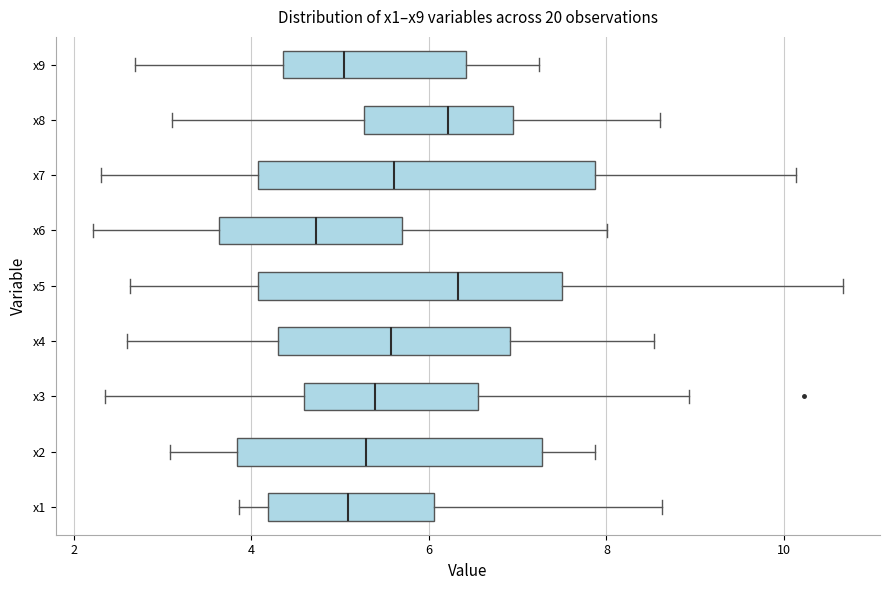

Reading bottom to top, read every box against the x-axis: the position of its median line, the range the box covers, and the ends of its whiskers. The values are not printed on the chart, so give them approximately, as read against the axis.

x1: median 5.0, box 4.2 to 6.0, whiskers 3.8 to 8.6
x2: median 5.2, box 3.8 to 7.2, whiskers 3.0 to 7.8
x3: median 5.4, box 4.6 to 6.6, whiskers 2.4 to 9.0
x4: median 5.6, box 4.2 to 7.0, whiskers 2.6 to 8.6
x5: median 6.4, box 4.0 to 7.4, whiskers 2.6 to 10.6
x6: median 4.8, box 3.6 to 5.8, whiskers 2.2 to 8.0
x7: median 5.6, box 4.0 to 7.8, whiskers 2.4 to 10.2
x8: median 6.2, box 5.2 to 7.0, whiskers 3.2 to 8.6
x9: median 5.0, box 4.4 to 6.4, whiskers 2.6 to 7.2